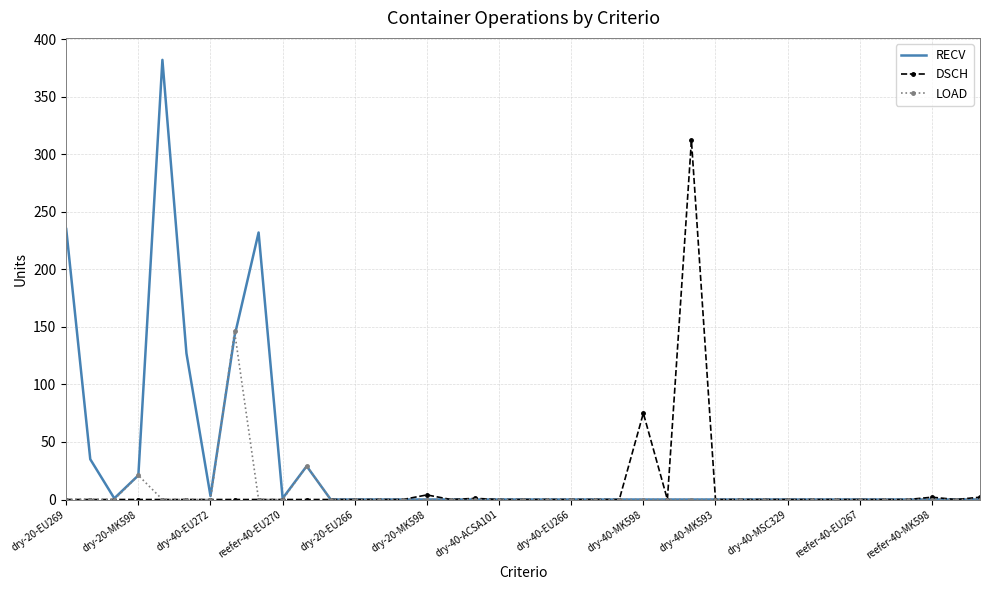

List the series in order of their peak value, lowest first.

LOAD, DSCH, RECV